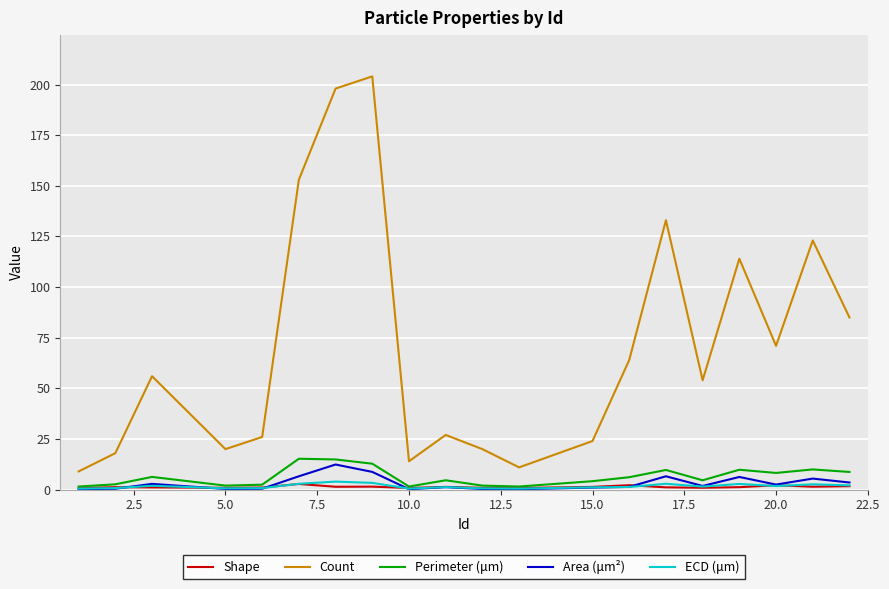

What is the sum of all Area (μm²) values?

62.7